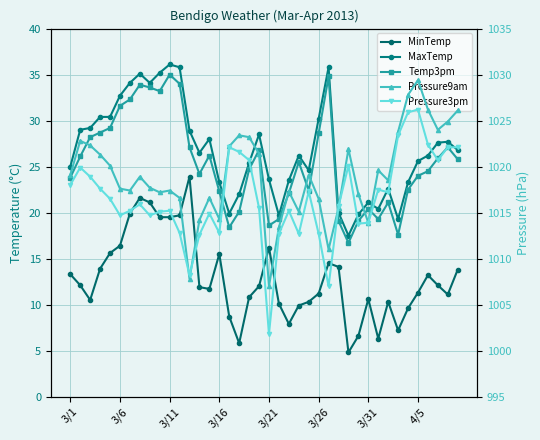

At which label does MaxTemp reach its minimum?

28